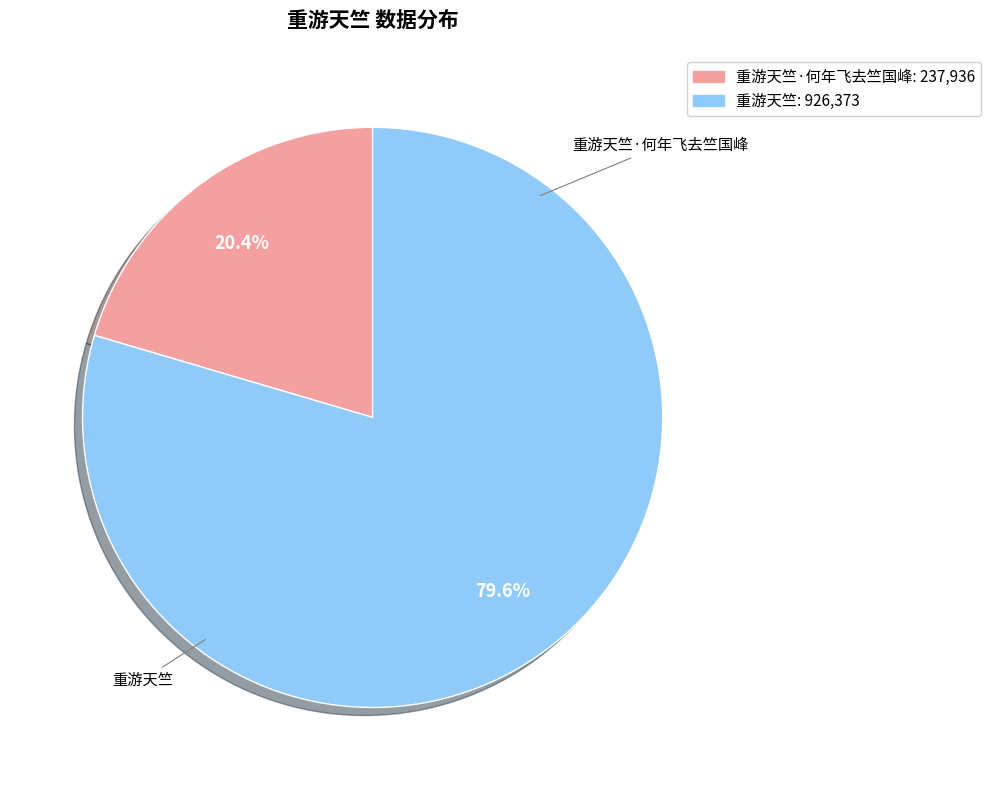

Is there a majority slice in this chart?

Yes